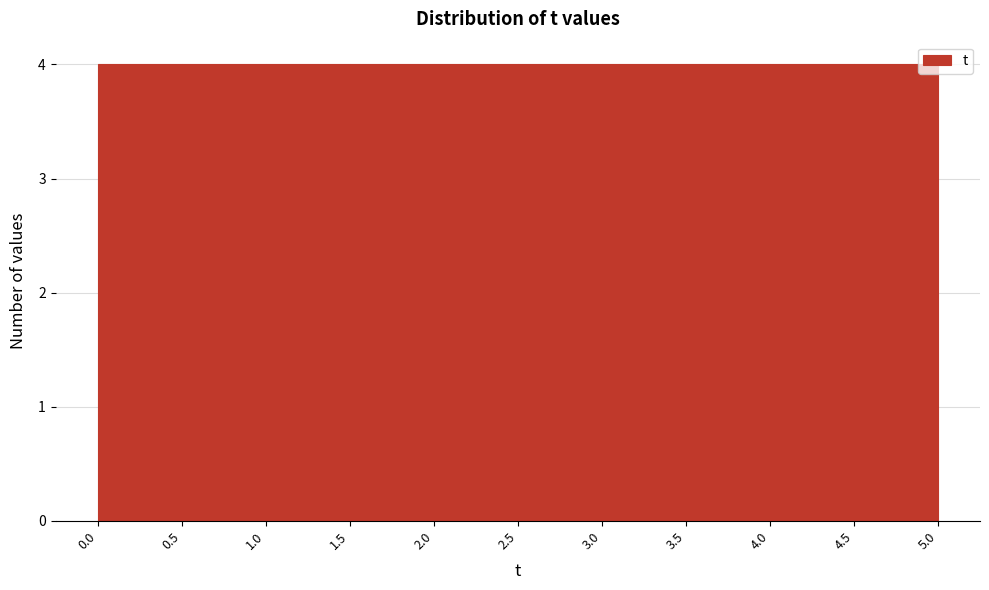

Reading left to right, transcribe this chart: for each bar, give the range it covers on the x-axis and its height. The values are not printed on the chart, so give them approximately, as read against the axis.

0.0 to 0.5: 4
0.5 to 1.0: 4
1.0 to 1.5: 4
1.5 to 2.0: 4
2.0 to 2.5: 4
2.5 to 3.0: 4
3.0 to 3.5: 4
3.5 to 4.0: 4
4.0 to 4.5: 4
4.5 to 5.0: 4